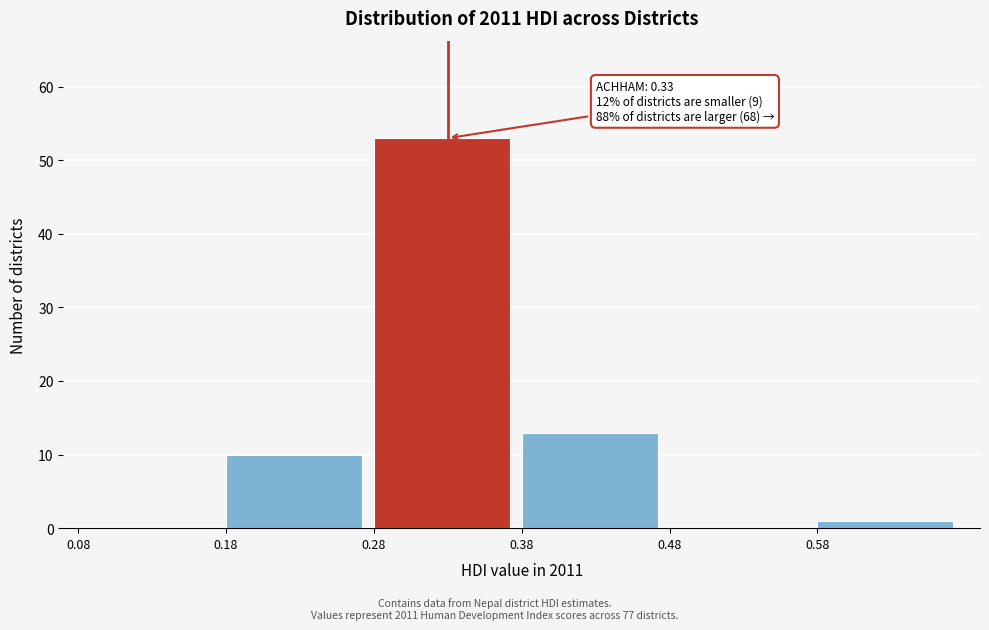

Which range on the x-axis has the tallest bar?

0.28 to 0.38